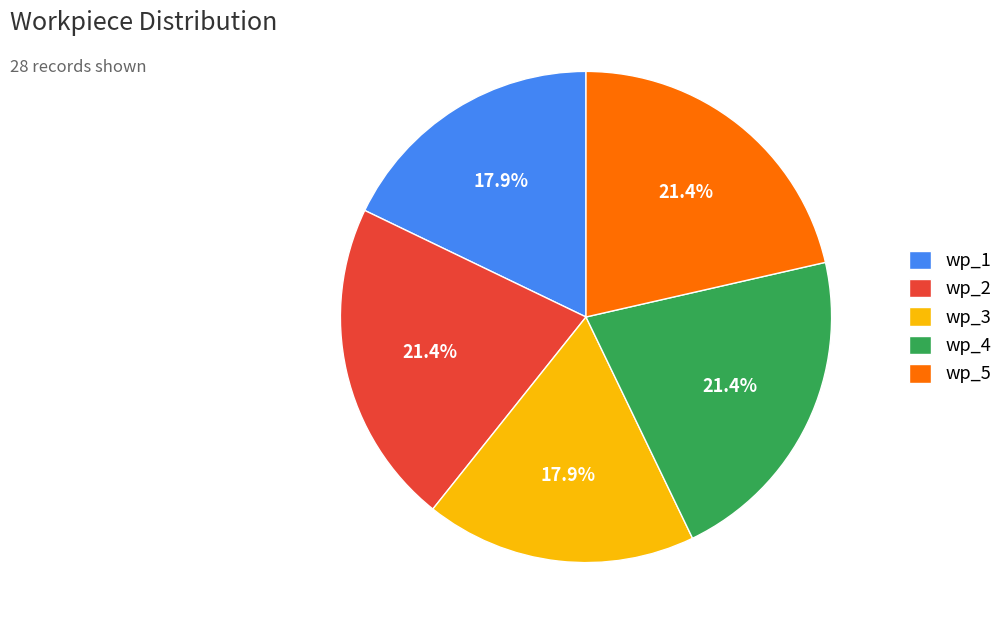

Is it true that wp_4 is 34% of the pie?

False